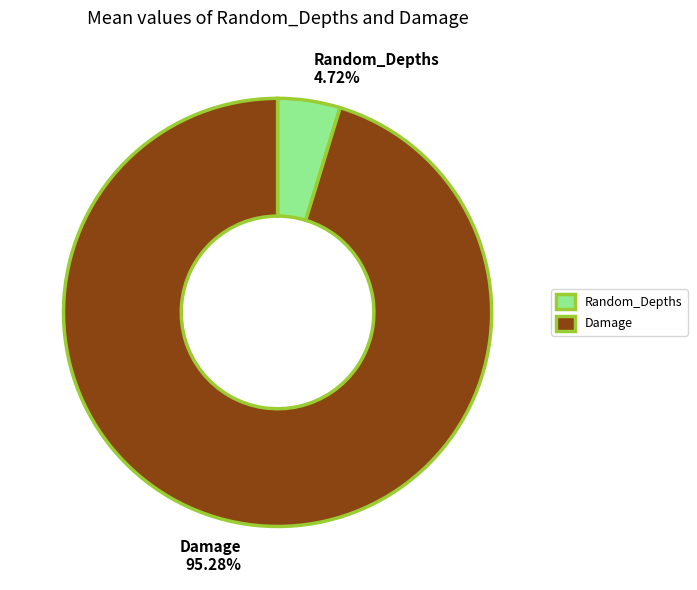

How many segments does this pie chart have?

2